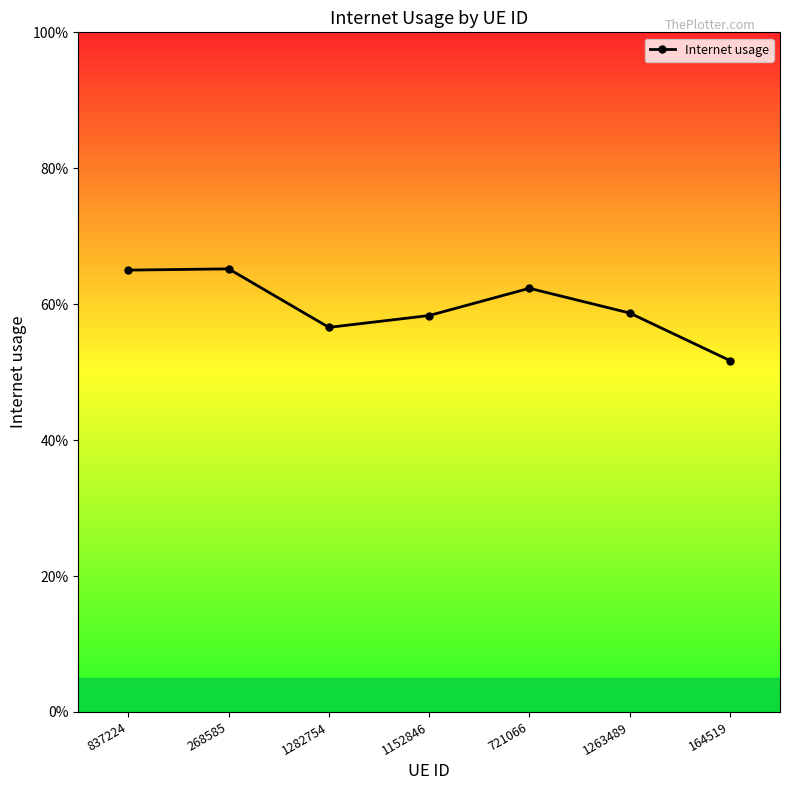

The chart shows a value of 0.6 at 721066. True or false?

True